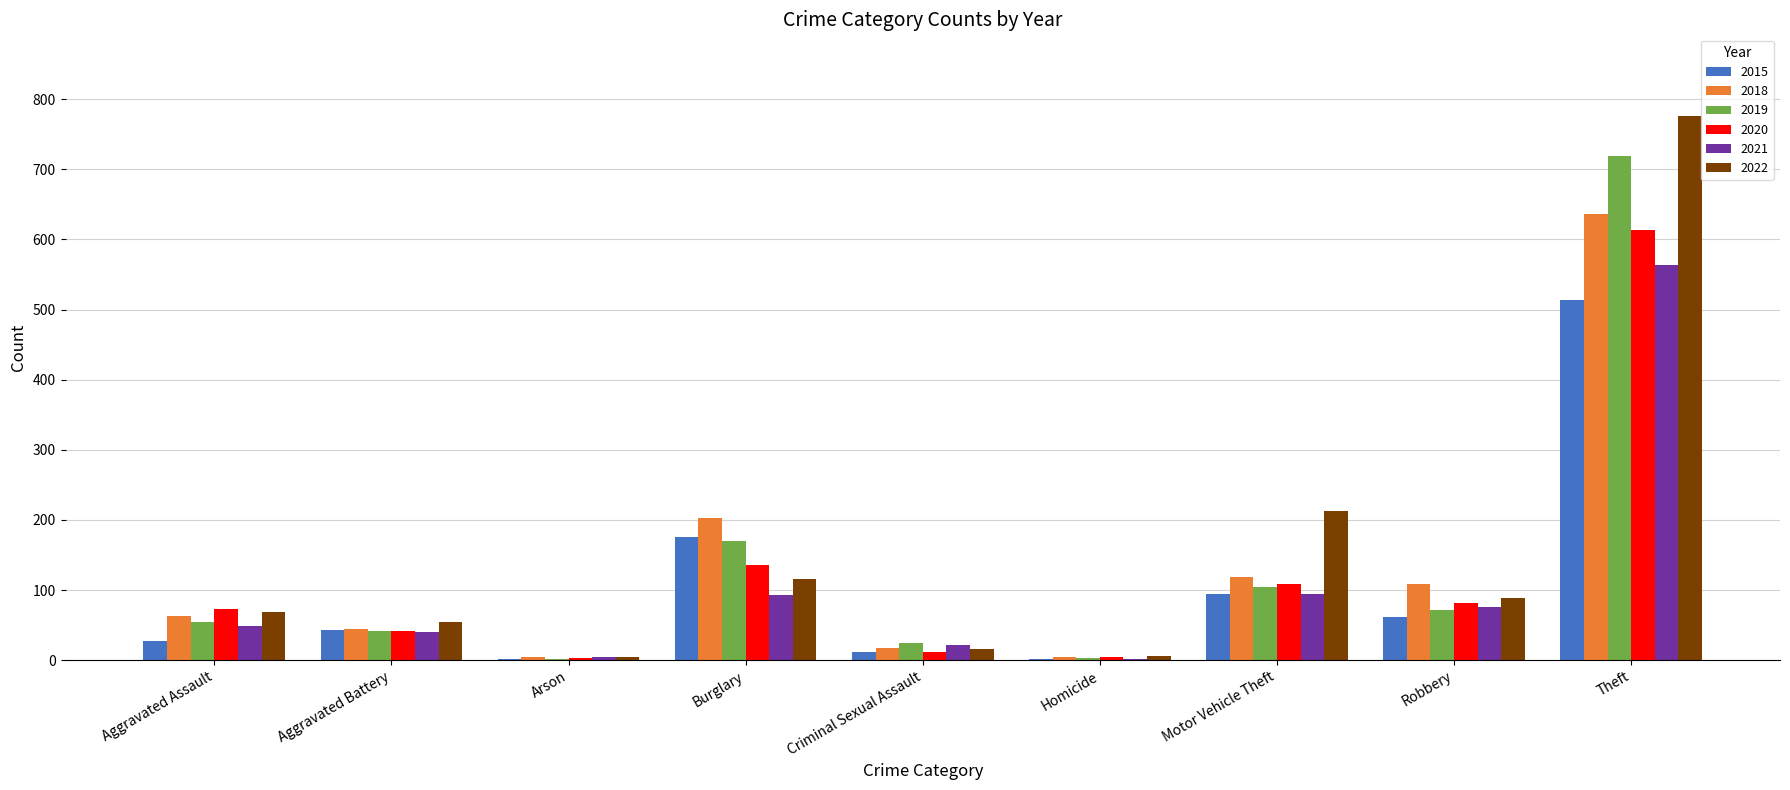

Is it true that 2021 equals 49 at Aggravated Assault?

True